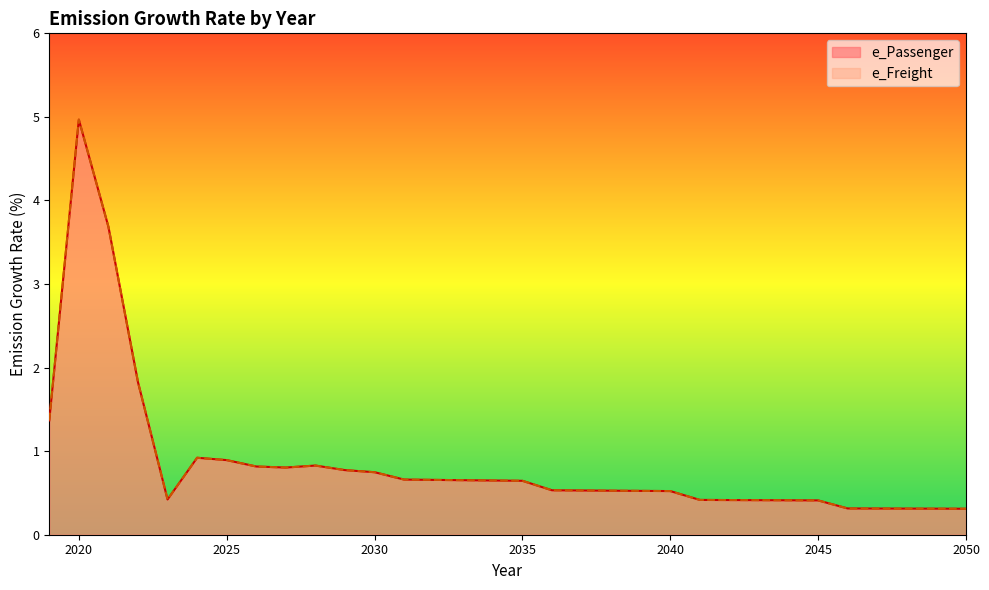

Reading left to right, extract all data points from this chart.

e_Passenger: 1.4	5.0	3.7	1.8	0.4	0.9	0.9	0.8	0.8	0.8	0.8	0.7	0.7	0.7	0.7	0.6	0.6	0.5	0.5	0.5	0.5	0.5	0.4	0.4	0.4	0.4	0.4	0.3	0.3	0.3	0.3	0.3
e_Freight: 1.4	5.0	3.7	1.8	0.4	0.9	0.9	0.8	0.8	0.8	0.8	0.7	0.7	0.7	0.7	0.6	0.6	0.5	0.5	0.5	0.5	0.5	0.4	0.4	0.4	0.4	0.4	0.3	0.3	0.3	0.3	0.3